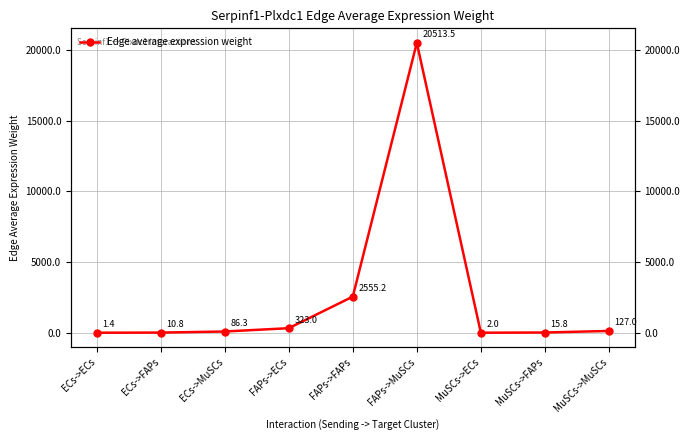

What is the ratio of the value at ECs->FAPs to the value at MuSCs->ECs?

5.4